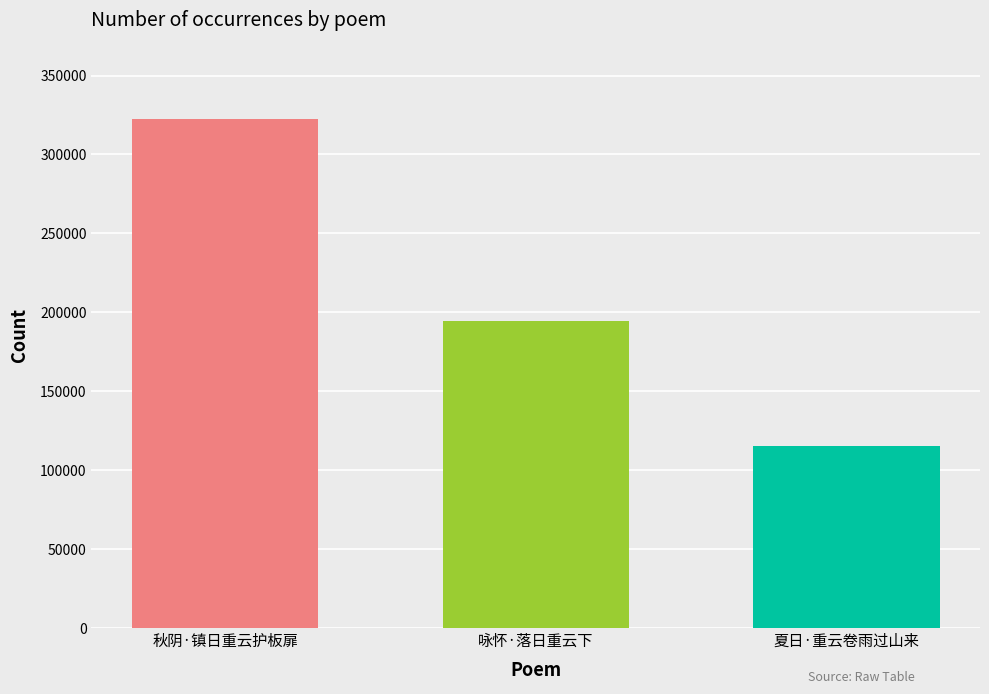

What is the label of the 1st bar from the right?

夏日·重云卷雨过山来